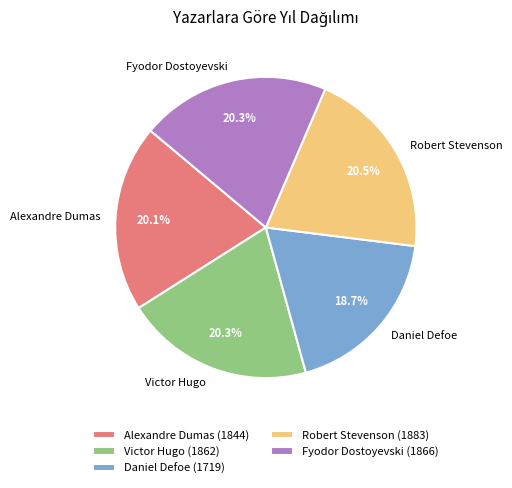

The Victor Hugo slice represents 9% of the pie. True or false?

False